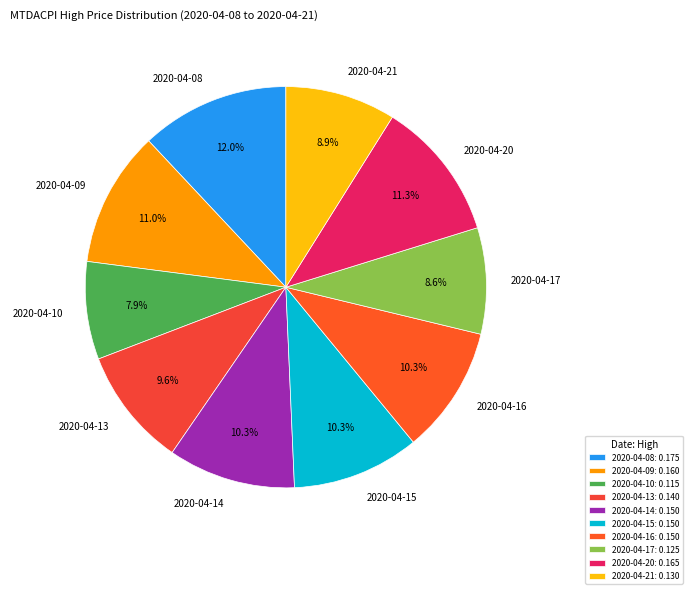

Combined, what portion of the pie is 2020-04-10 and 2020-04-15?

18.2%